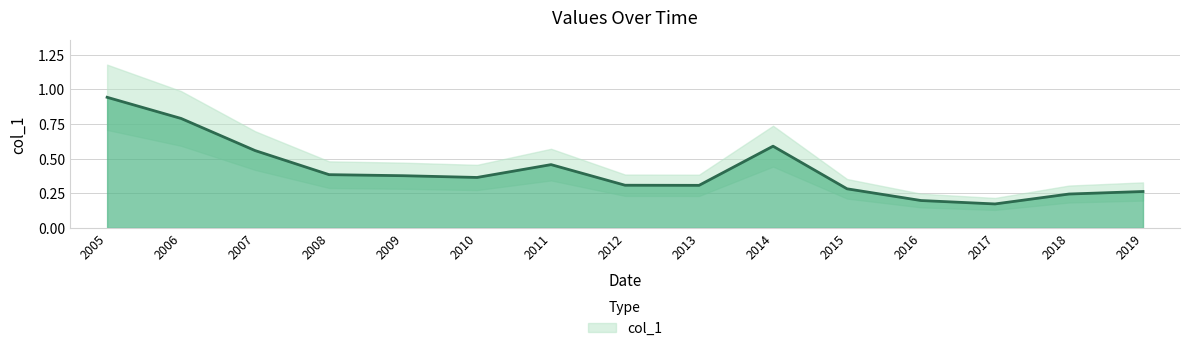

Which has a higher value, 2009 or 2016?

2009